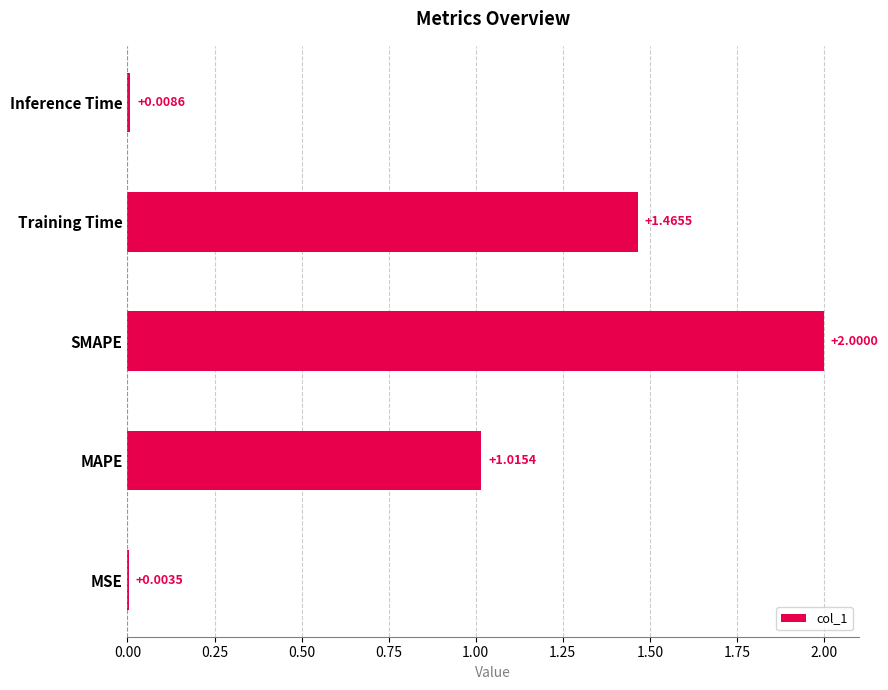

Which category has the highest value across all series?

SMAPE